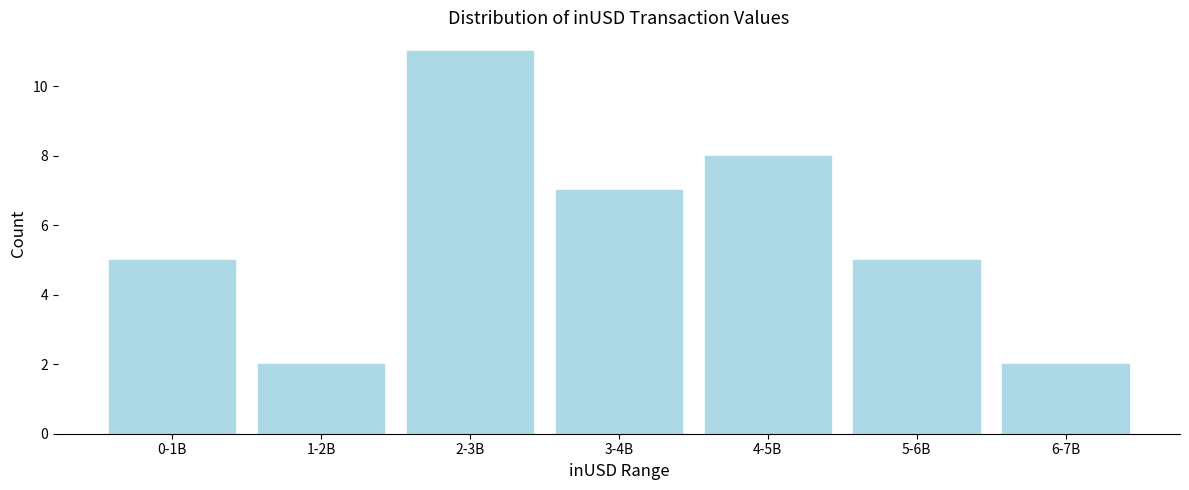

Reading left to right, extract all data points from this chart.

5	2	11	7	8	5	2